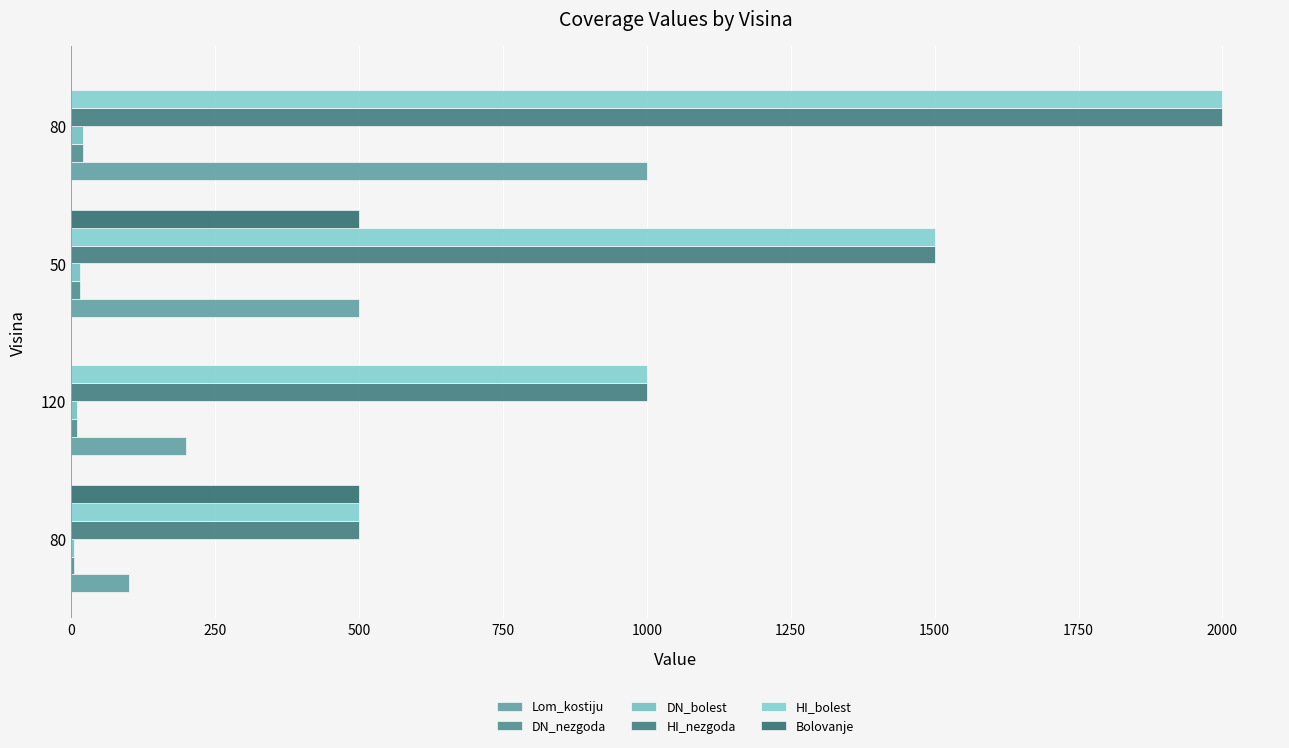

Count the number of data series in this chart.

6